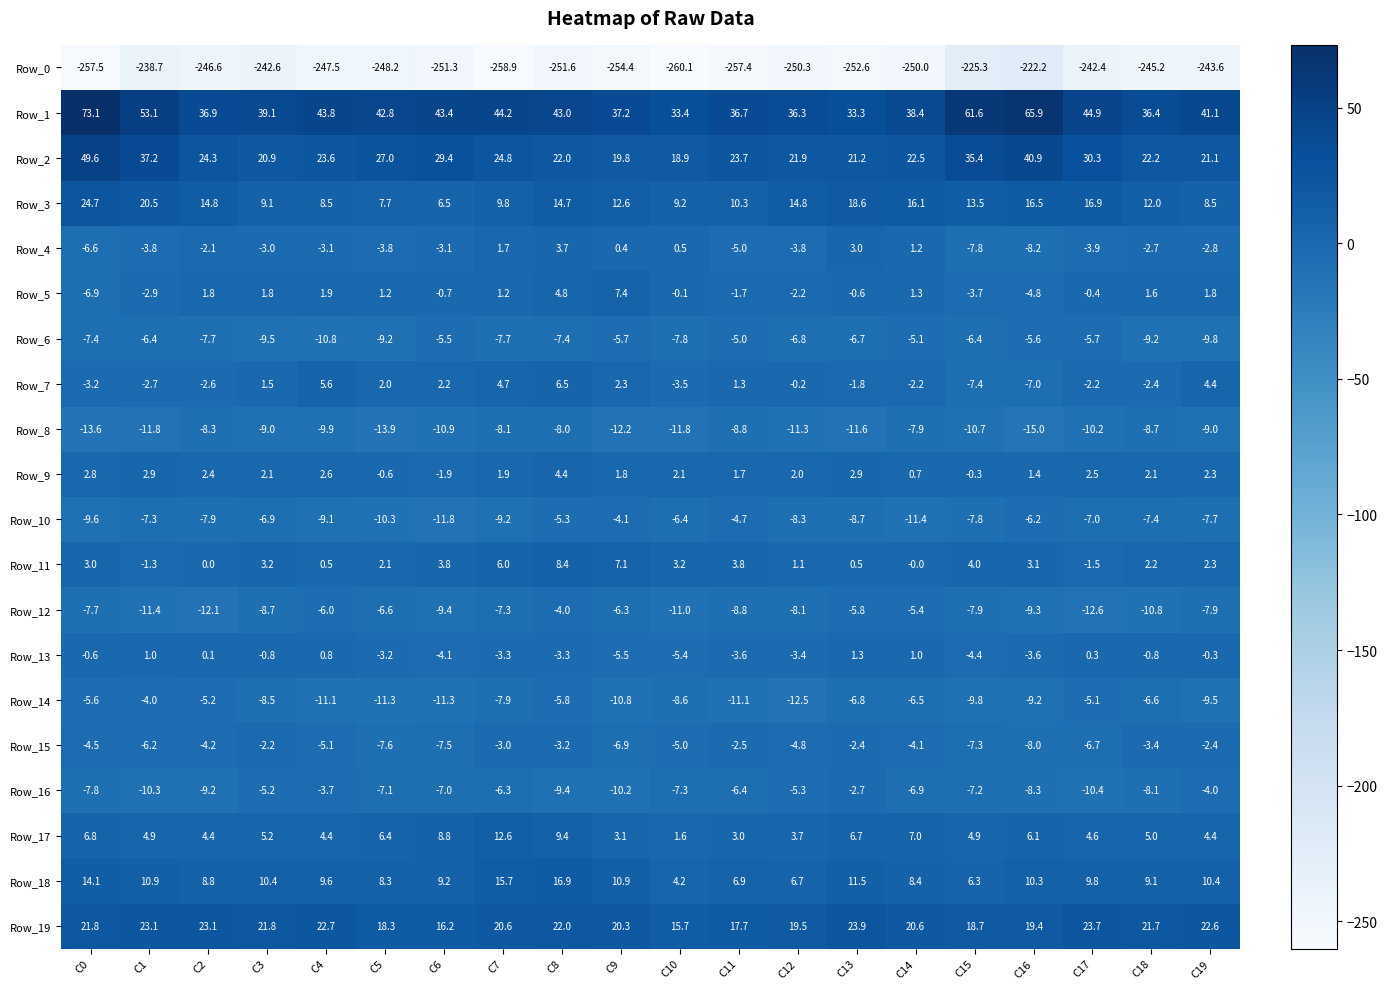

Which series has the widest spread of values?

Row_1